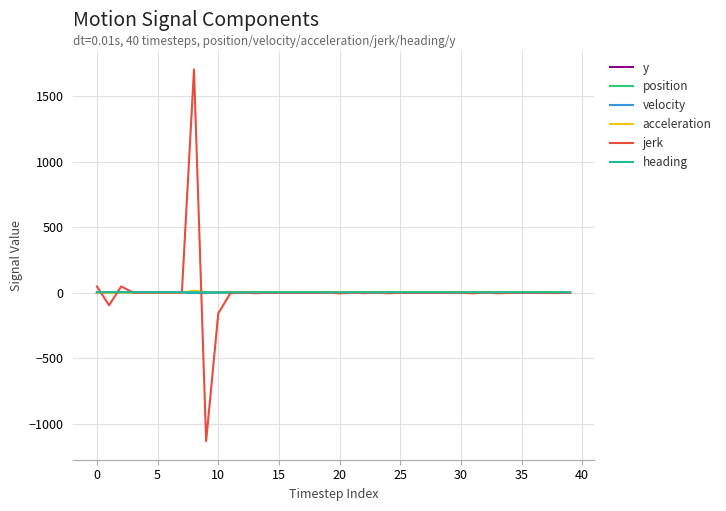

How many intersections are there between position and acceleration?

2